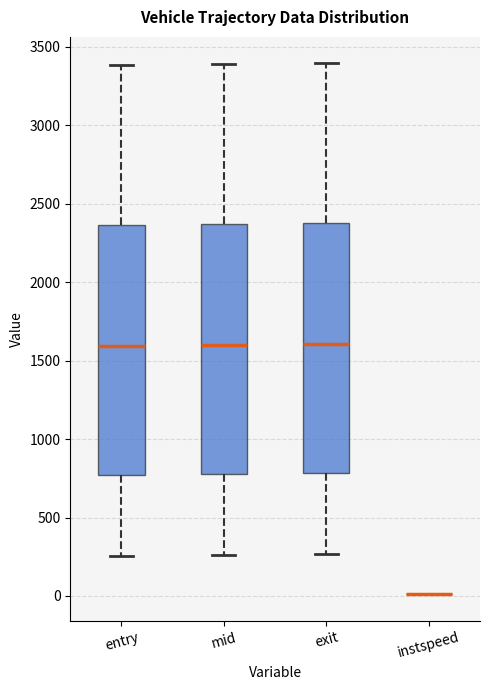

Reading left to right, read every box against the y-axis: the position of its median line, the range the box covers, and the ends of its whiskers. The values are not printed on the chart, so give them approximately, as read against the axis.

entry: median 1600, box 750 to 2350, whiskers 250 to 3400
mid: median 1600, box 800 to 2350, whiskers 250 to 3400
exit: median 1600, box 800 to 2400, whiskers 250 to 3400
instspeed: box collapsed to a line at 0, whiskers 0 to 0